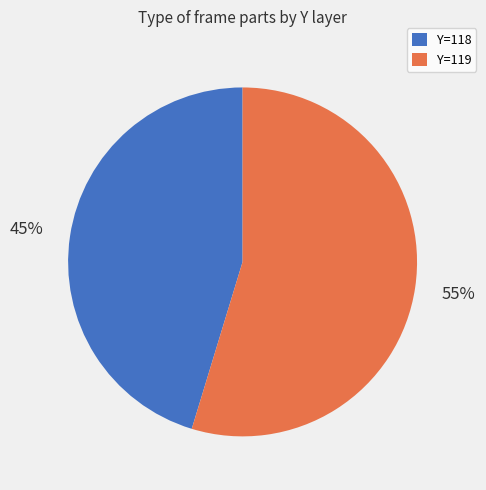

To the nearest percent, what is the average slice percentage?

50%